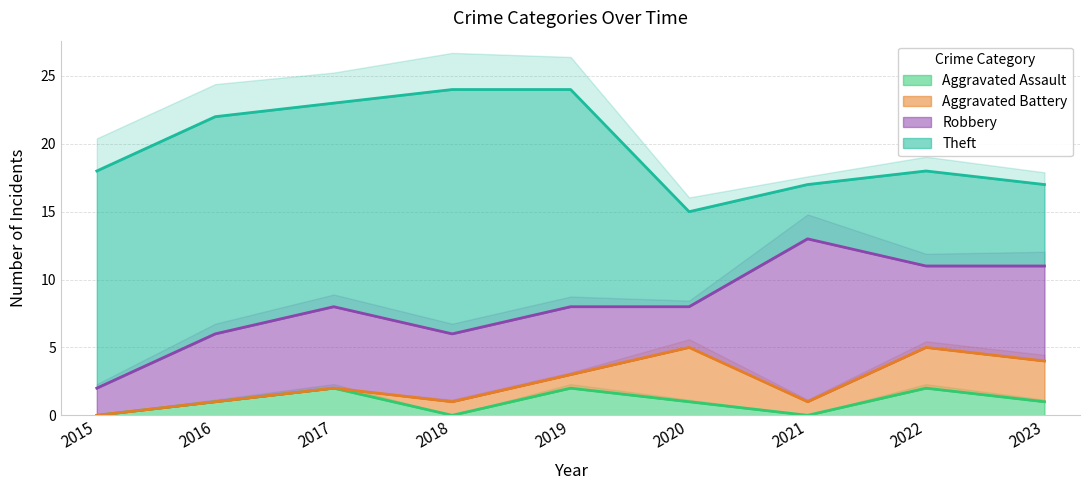

List the series in order of their peak value, lowest first.

Aggravated Assault, Aggravated Battery, Robbery, Theft